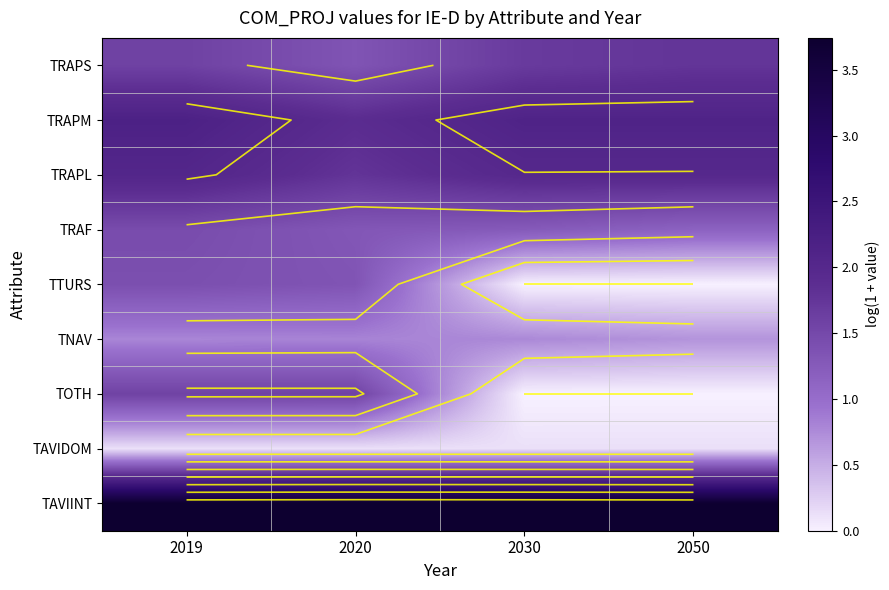

What is the spread (max minus min) of values at 2030?

3.7